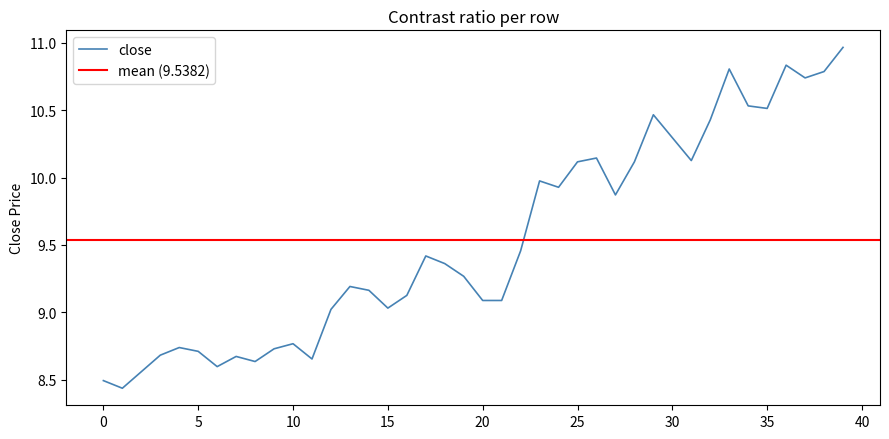

Does the chart display data point markers on the line(s)?

No